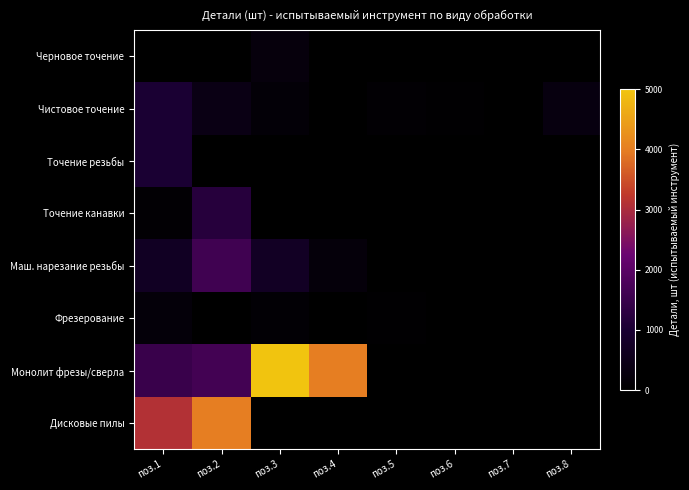

How many series are shown in this chart?

8